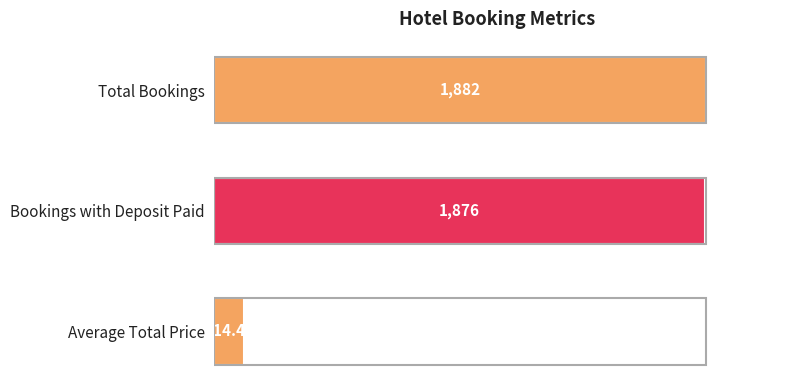

Does the chart contain any negative values?

No